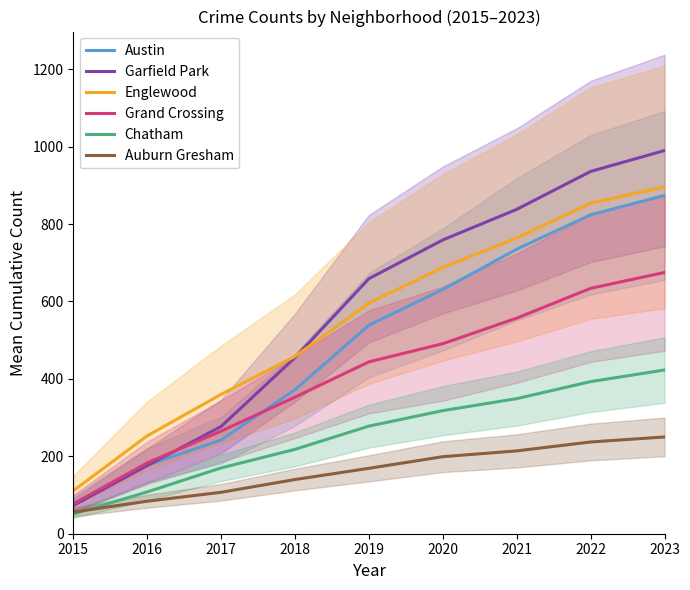

What is the sum of all Austin values?

4472